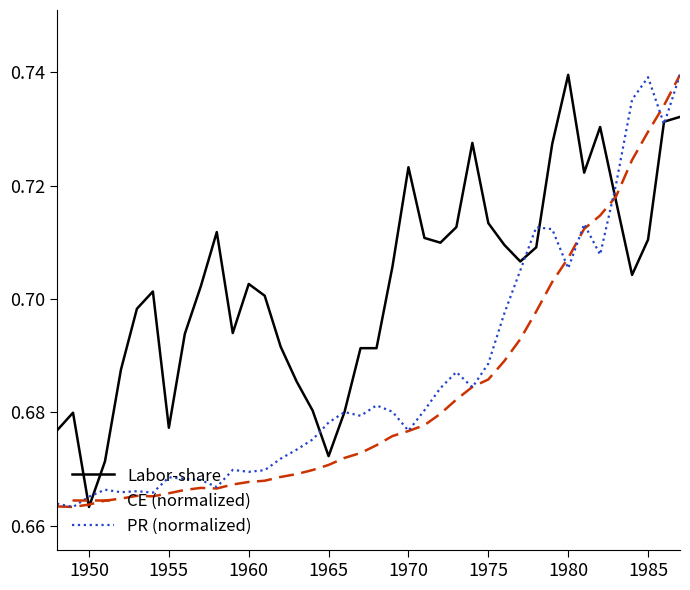

Rank the series by their average value, from lowest to highest.

CE (normalized), PR (normalized), Labor-share